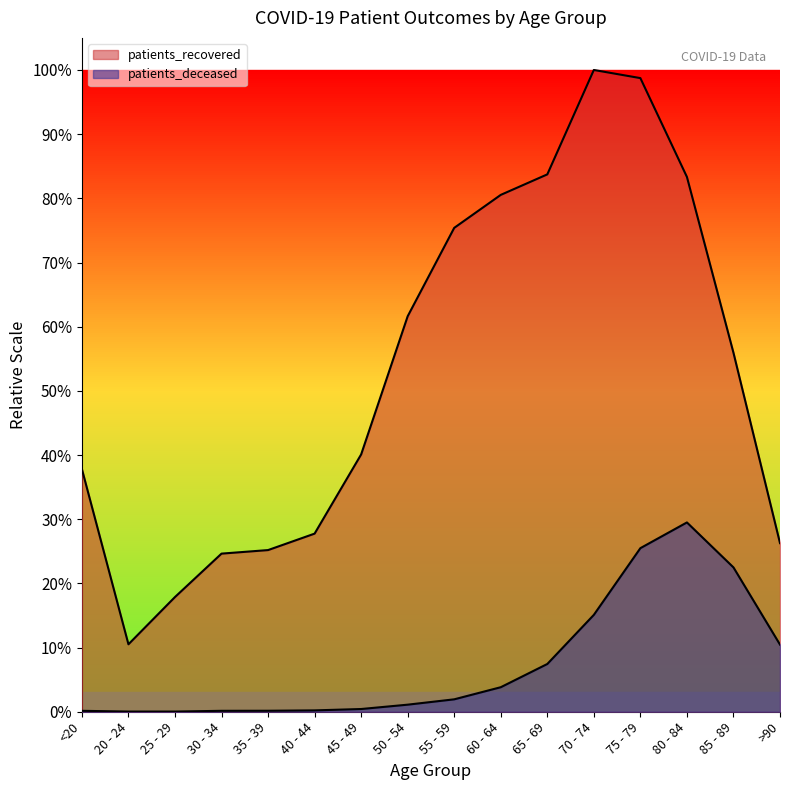

Reading right to left, what are all the values shown in this chart?

patients_recovered: 0.3	0.6	0.8	1.0	1.0	0.8	0.8	0.8	0.6	0.4	0.3	0.3	0.2	0.2	0.1	0.4
patients_deceased: 0.1	0.2	0.3	0.3	0.2	0.1	0.0	0.0	0.0	0.0	0.0	0.0	0.0	0.0	0.0	0.0